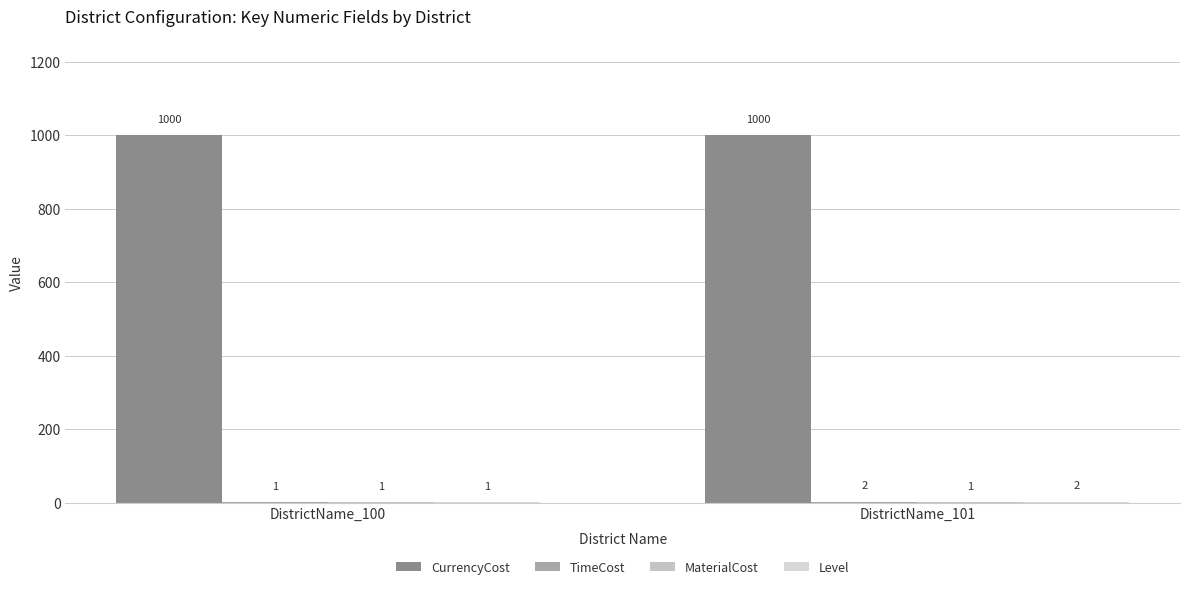

Count the number of categories in the chart.

2